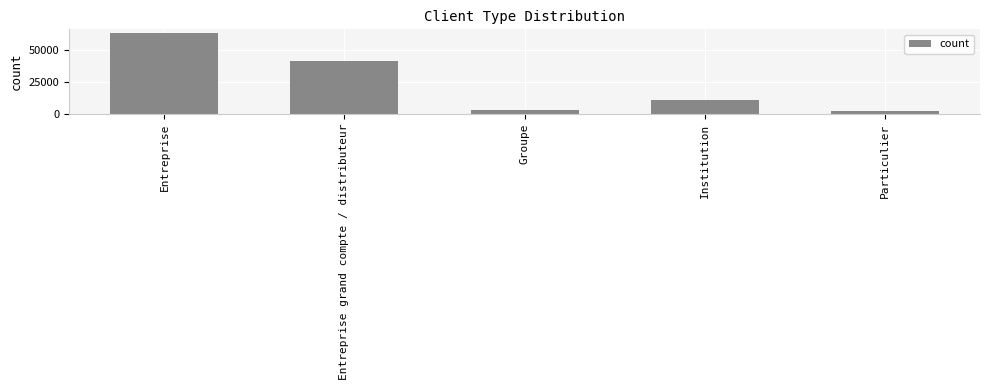

Does the chart contain stacked bars?

No